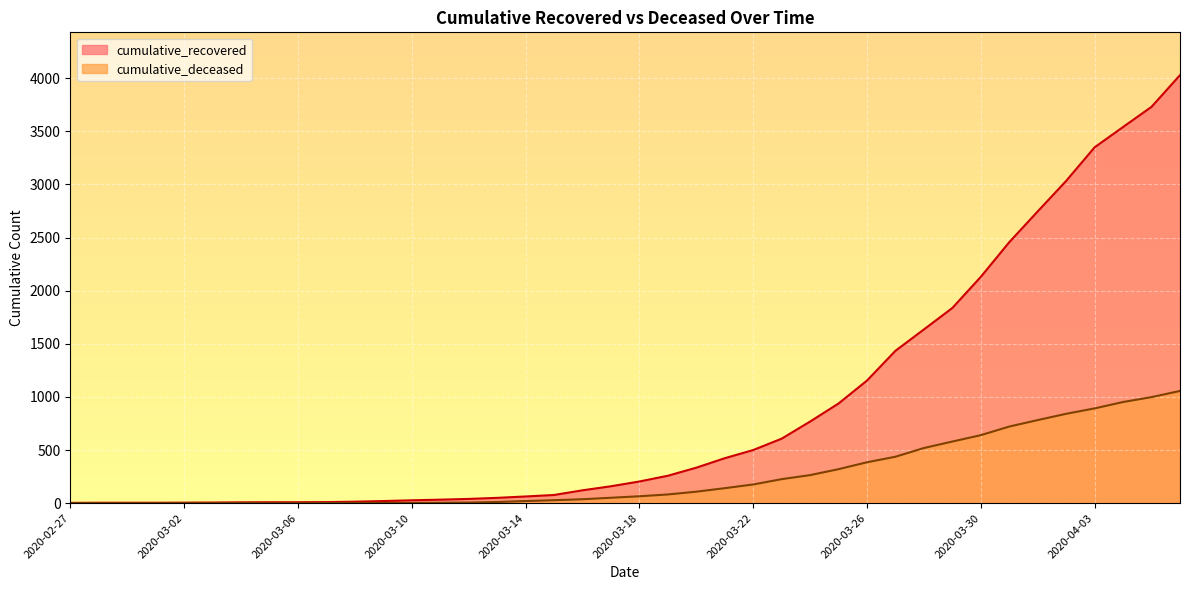

Rank the categories by cumulative_deceased value from lowest to highest.

2020-02-27, 2020-02-28, 2020-02-29, 2020-03-01, 2020-03-02, 2020-03-03, 2020-03-04, 2020-03-05, 2020-03-06, 2020-03-07, 2020-03-08, 2020-03-09, 2020-03-10, 2020-03-11, 2020-03-12, 2020-03-13, 2020-03-14, 2020-03-15, 2020-03-16, 2020-03-17, 2020-03-18, 2020-03-19, 2020-03-20, 2020-03-21, 2020-03-22, 2020-03-23, 2020-03-24, 2020-03-25, 2020-03-26, 2020-03-27, 2020-03-28, 2020-03-29, 2020-03-30, 2020-03-31, 2020-04-01, 2020-04-02, 2020-04-03, 2020-04-04, 2020-04-05, 2020-04-06